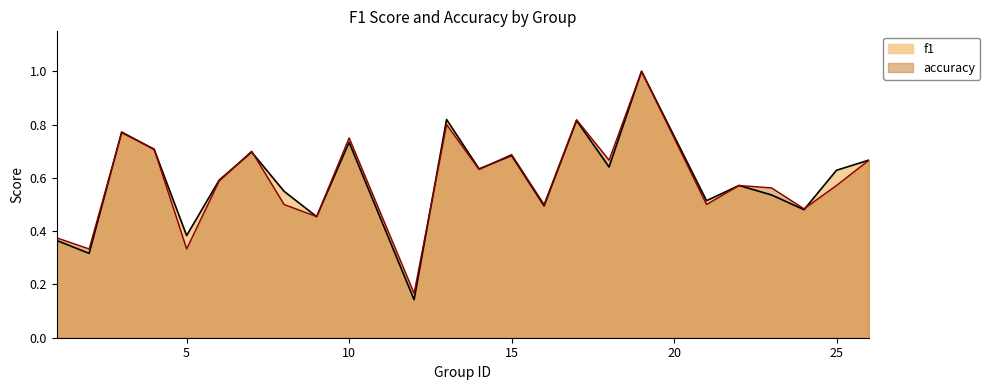

At which category is the sum across all series the highest?

19